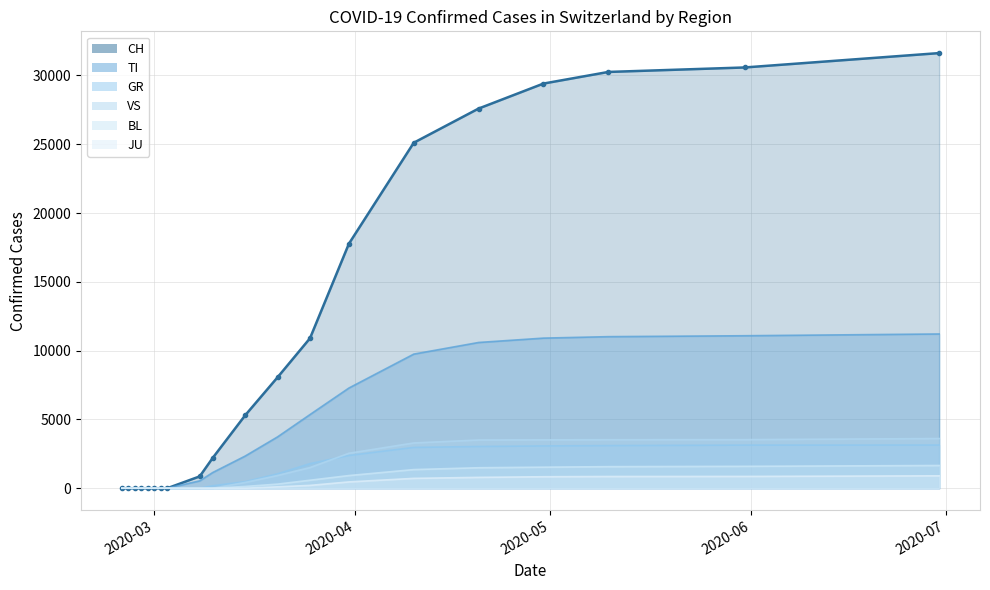

Which has a higher value, 2020-02-29 or 2020-02-28?

2020-02-29